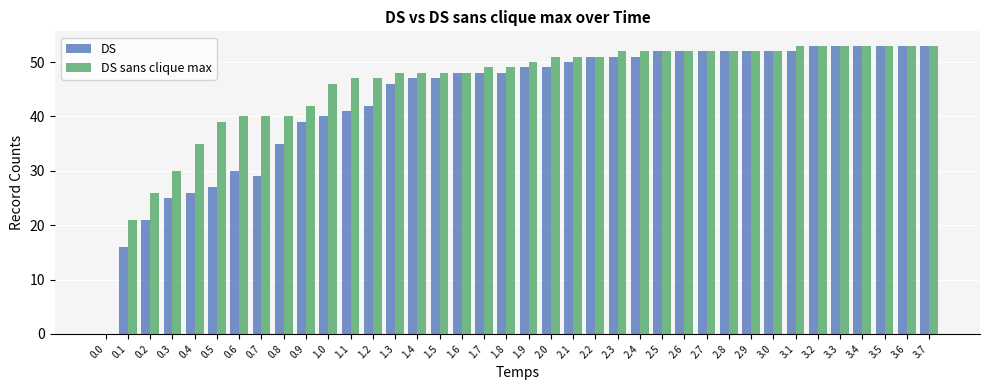

Between 1.3 and 2.8, which series saw the biggest shift?

DS